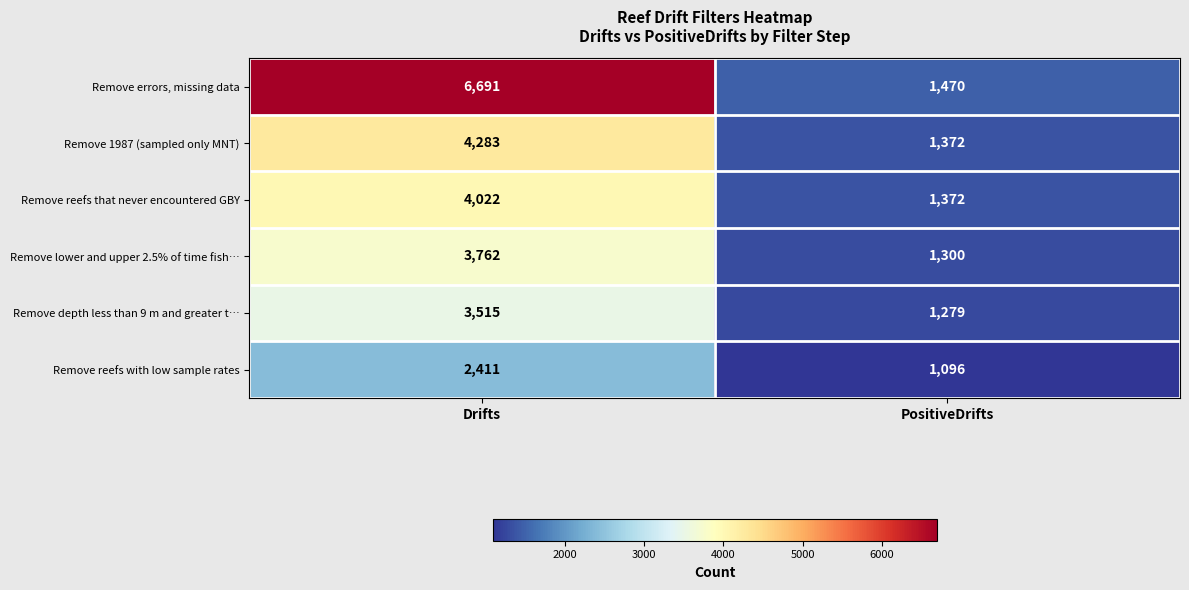

Reading left to right, transcribe all the data shown in this chart.

Remove errors, missing data: 6691	1470
Remove 1987 (sampled only MNT): 4283	1372
Remove reefs that never encountered GBY: 4022	1372
Remove lower and upper 2.5% of time fish…: 3762	1300
Remove depth less than 9 m and greater t…: 3515	1279
Remove reefs with low sample rates: 2411	1096